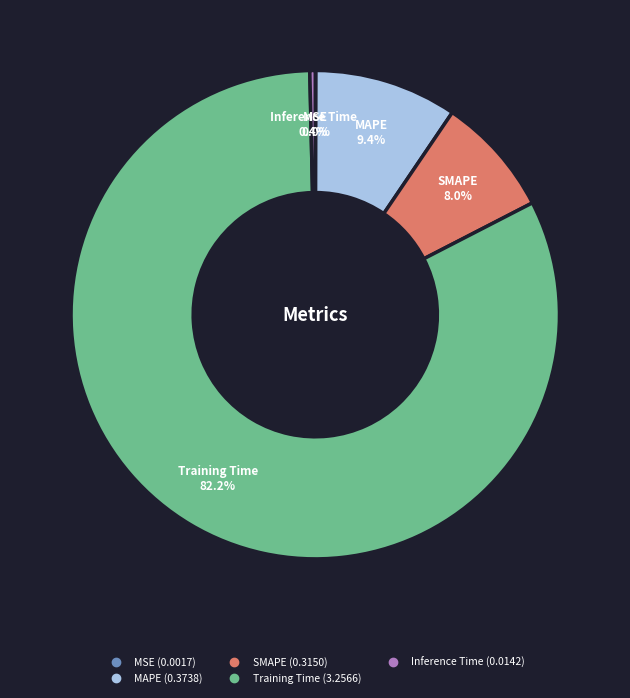

Which has a higher value, Inference Time or MAPE?

MAPE